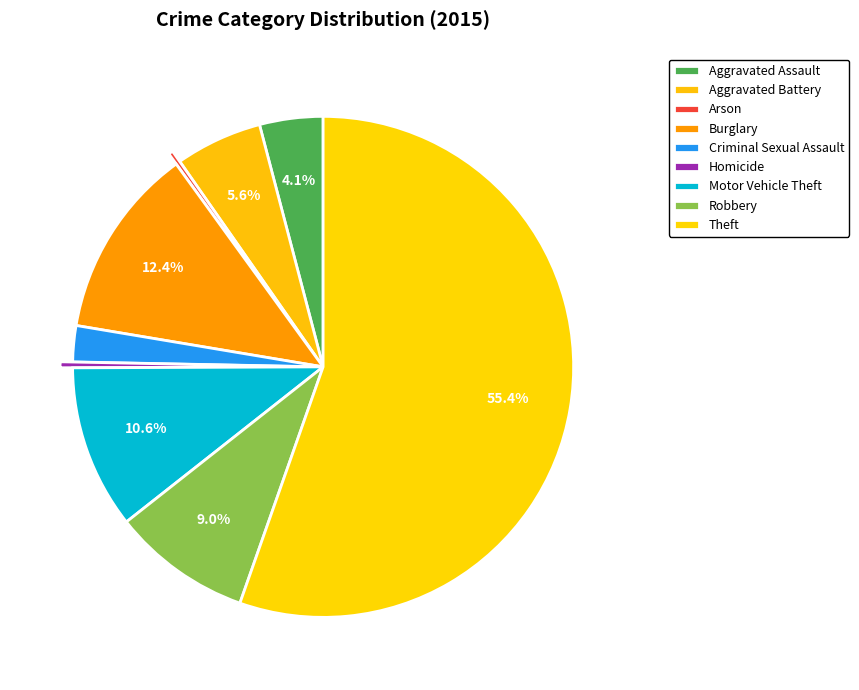

To the nearest percent, what is the combined percentage of Theft and Aggravated Battery?

61%